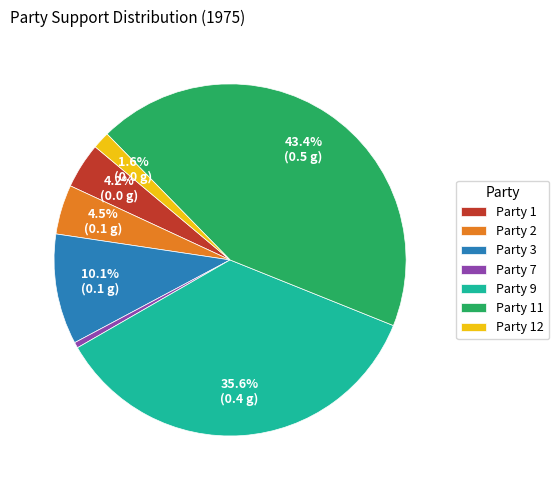

How many slices are in this pie chart?

7